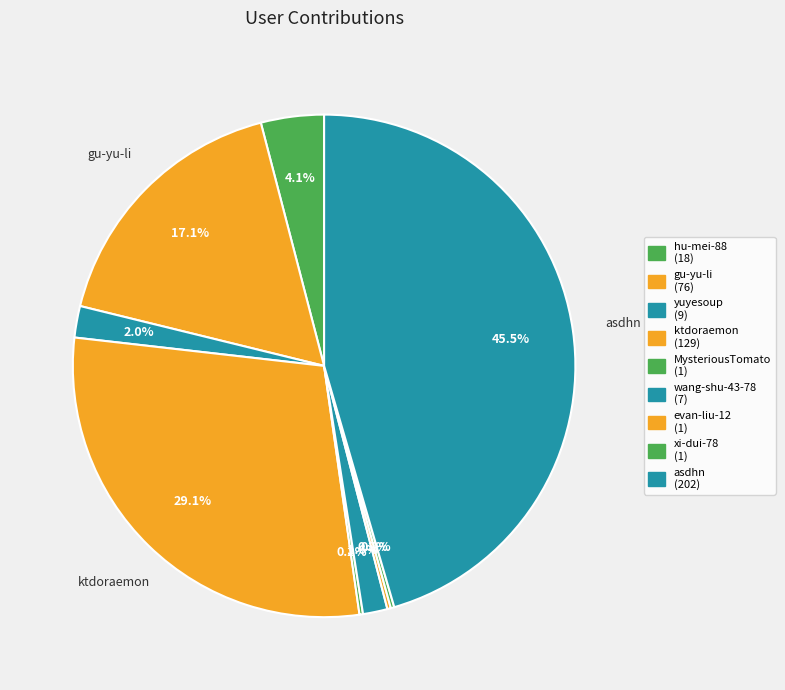

To the nearest percent, what is the difference between the yuyesoup and gu-yu-li slice percentages?

15%